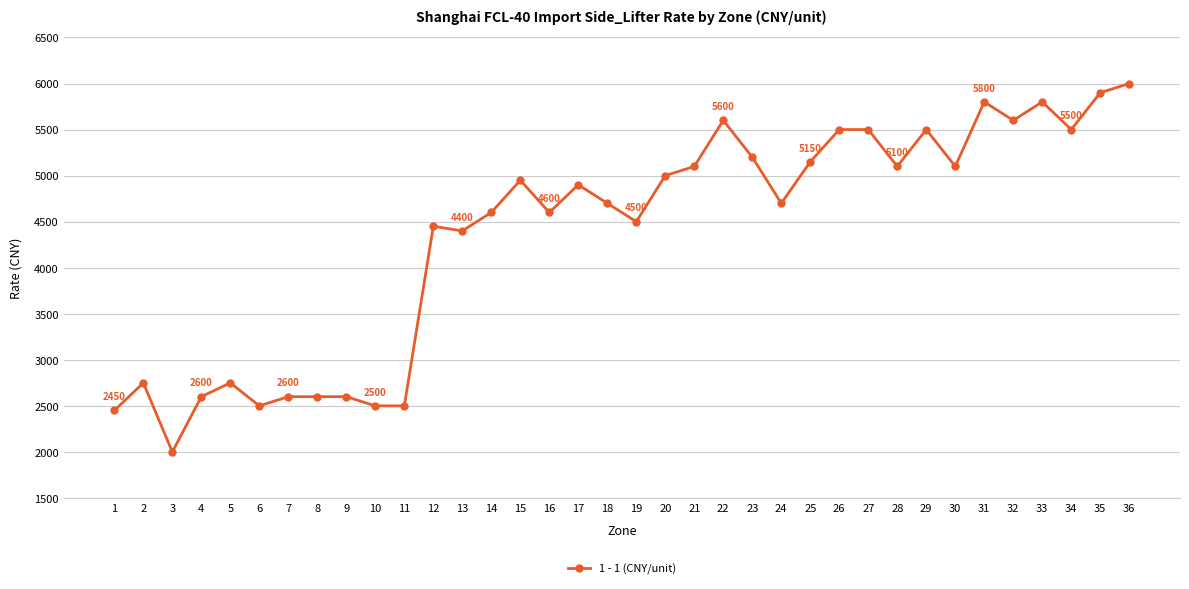

At which label does the data first exceed 4900?

15